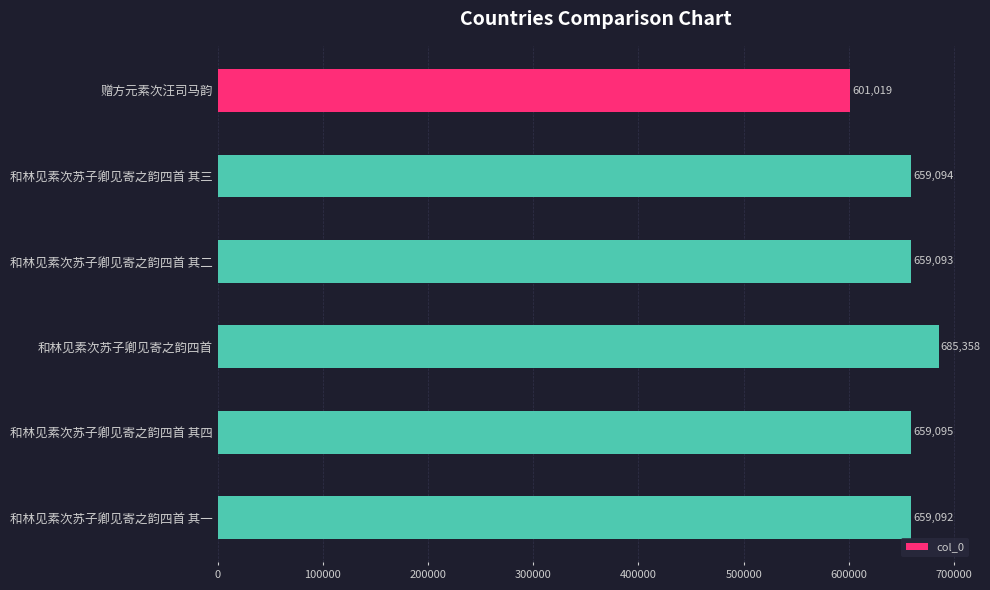

What is the sum of the values at 赠方元素次汪司马韵 and 和林见素次苏子卿见寄之韵四首 其二?

1260112